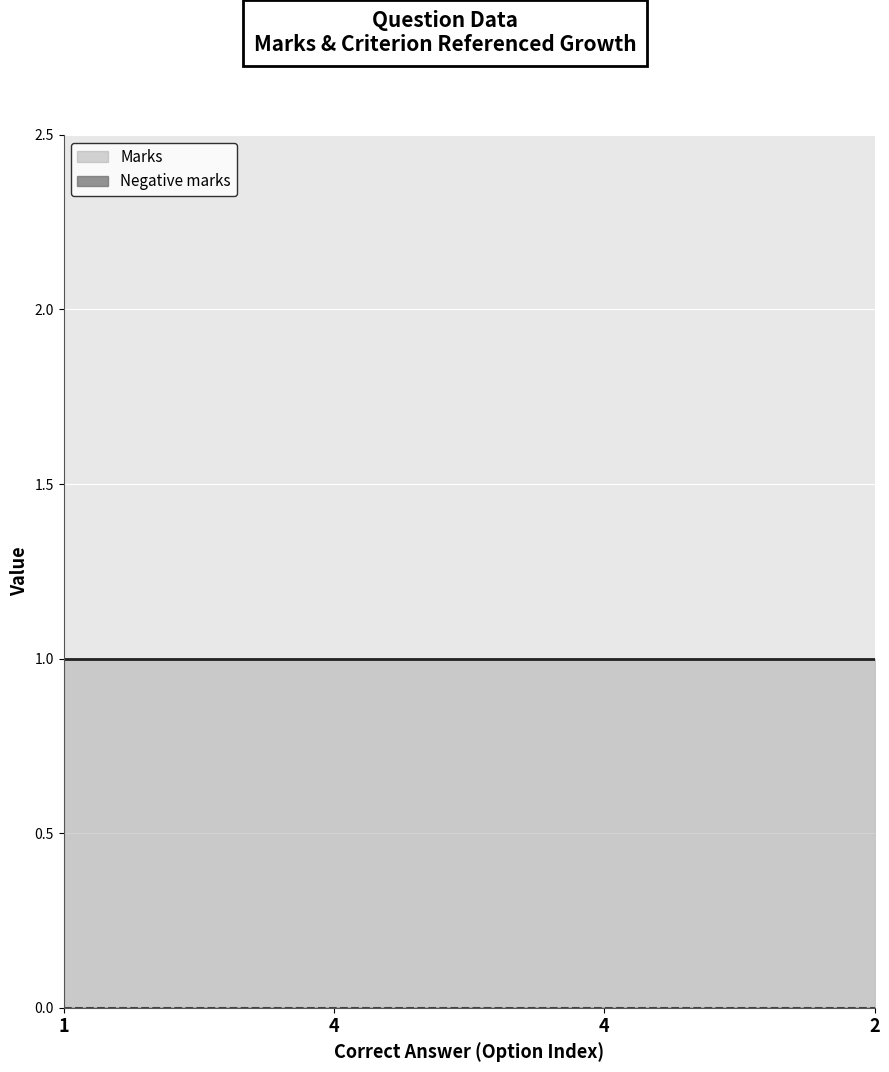

List the series in order of their peak value, highest first.

Marks, Negative marks